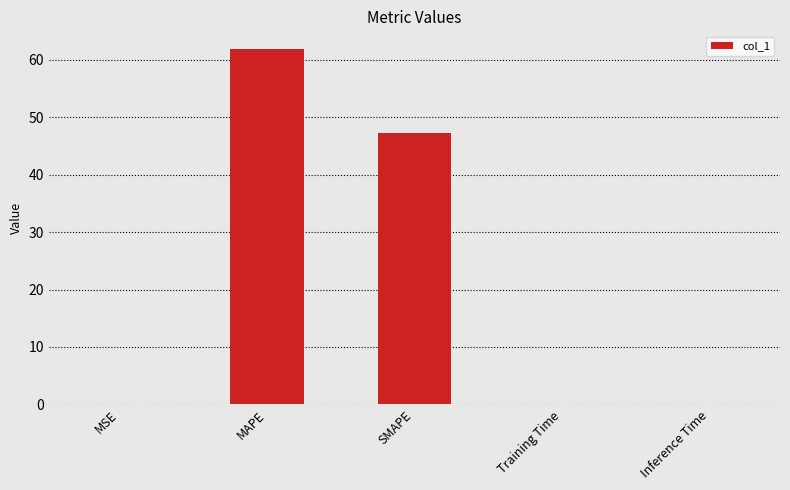

What is the sum of all values?

109.2